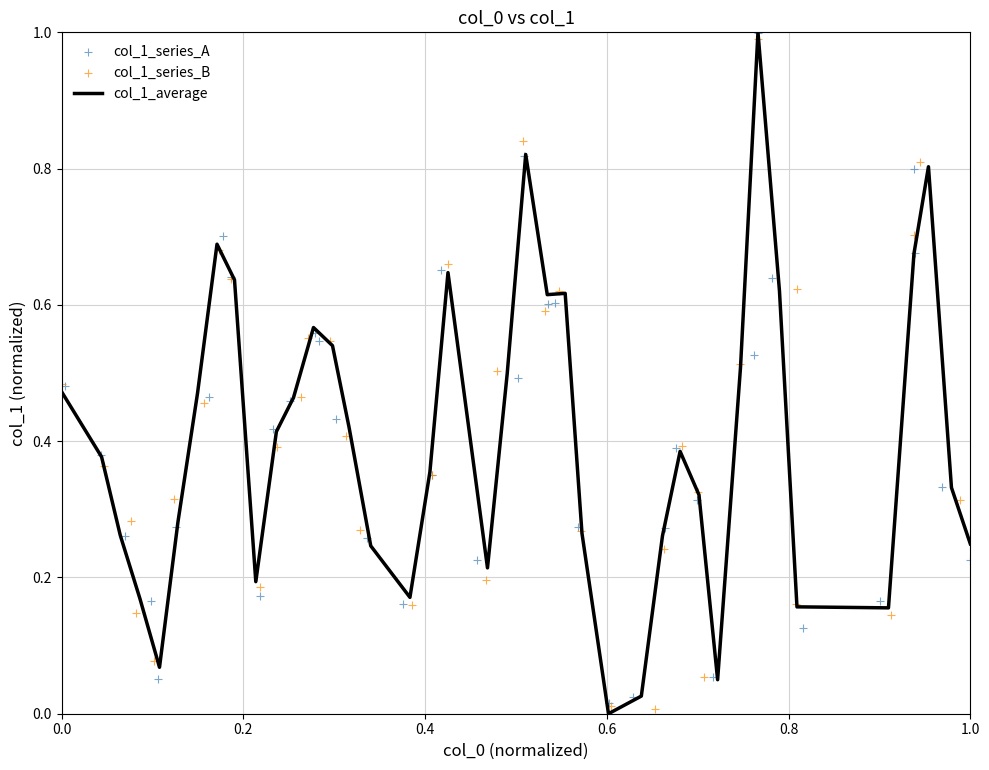

Which series has the largest total across all categories?

col_1_average